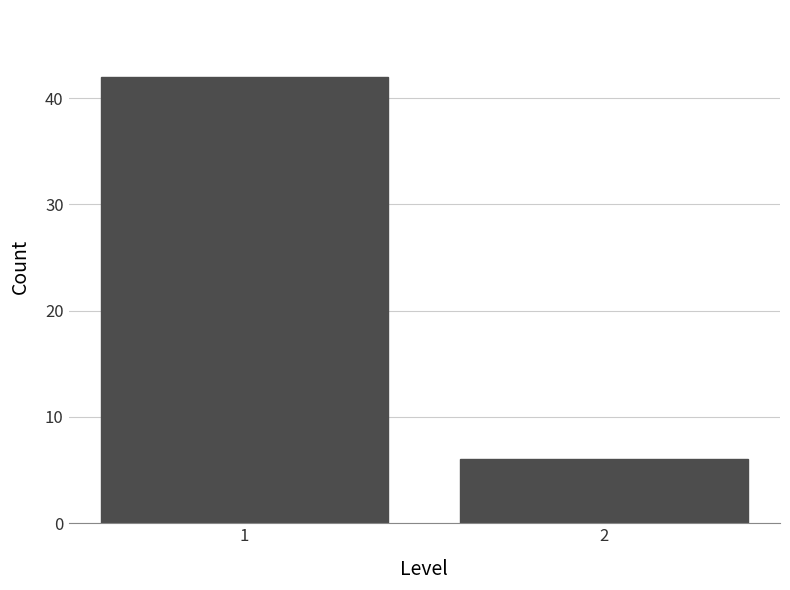

Reading left to right, list all the values displayed in this chart.

1=42	2=6